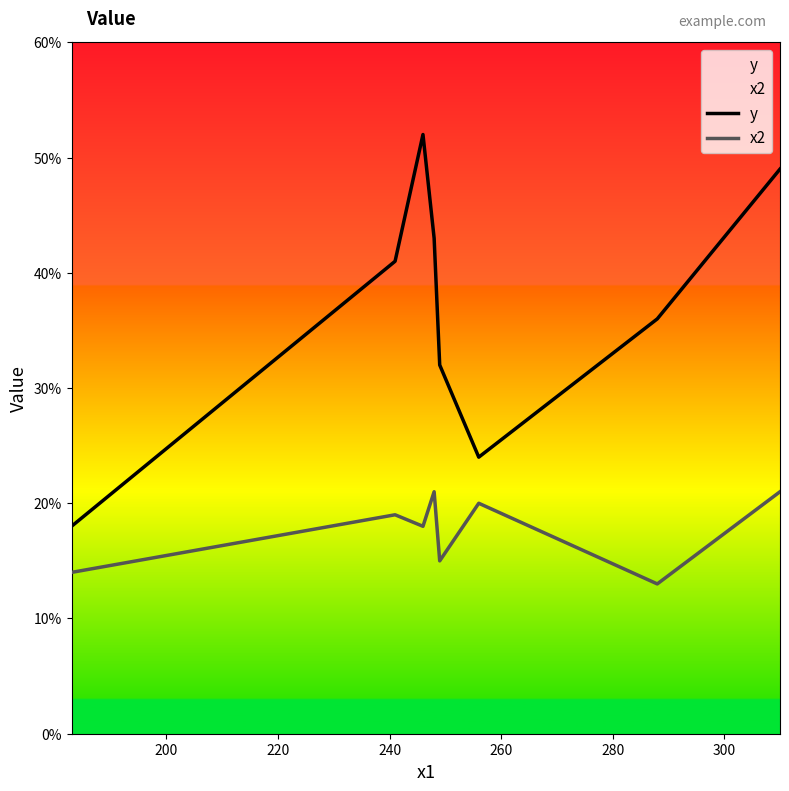

Which series has the largest total across all categories?

y